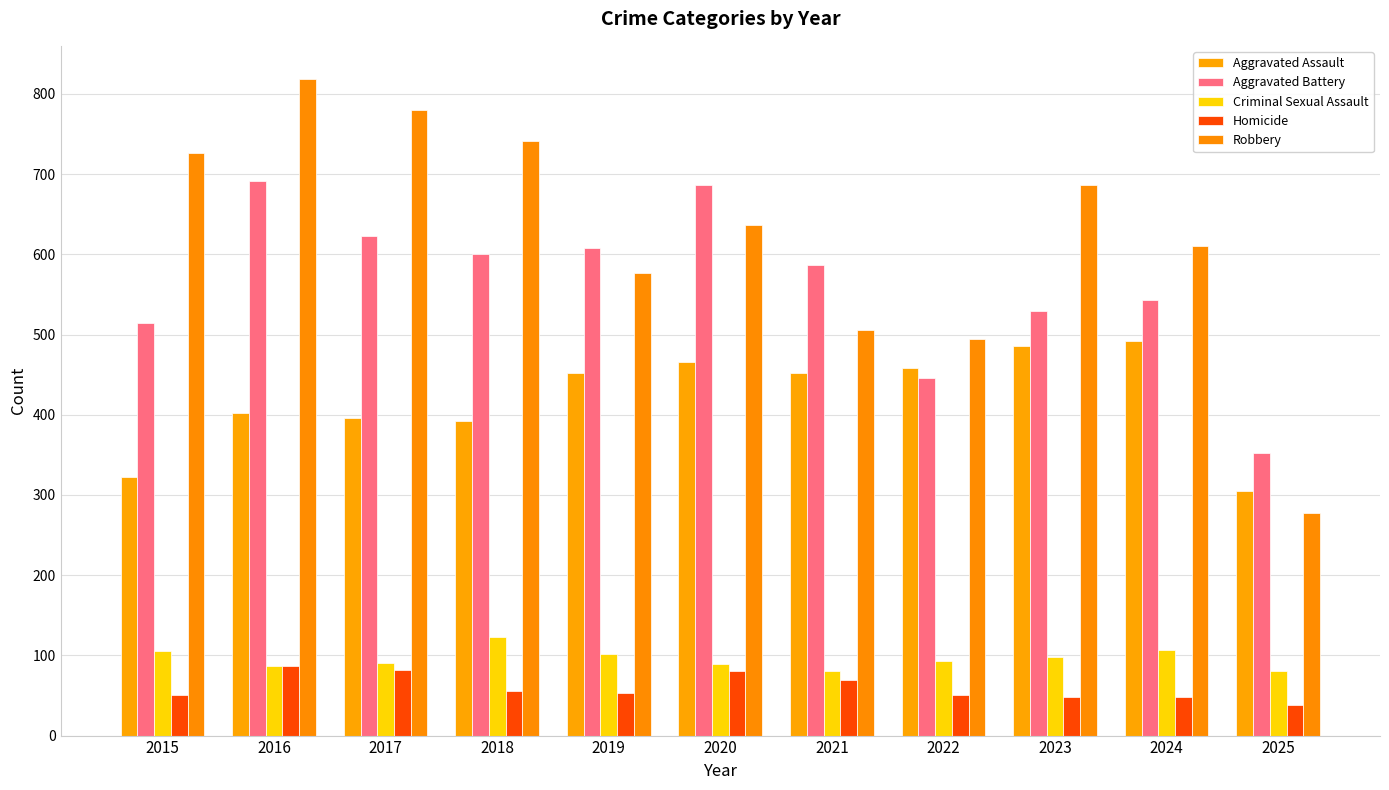

What is the average value of the Aggravated Battery series?

562